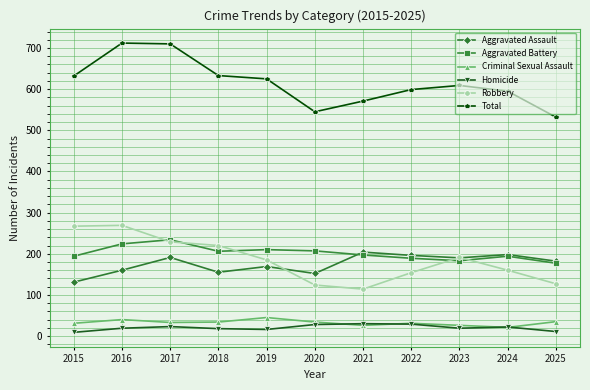

What is the spread (max minus min) of values at 2025?

521